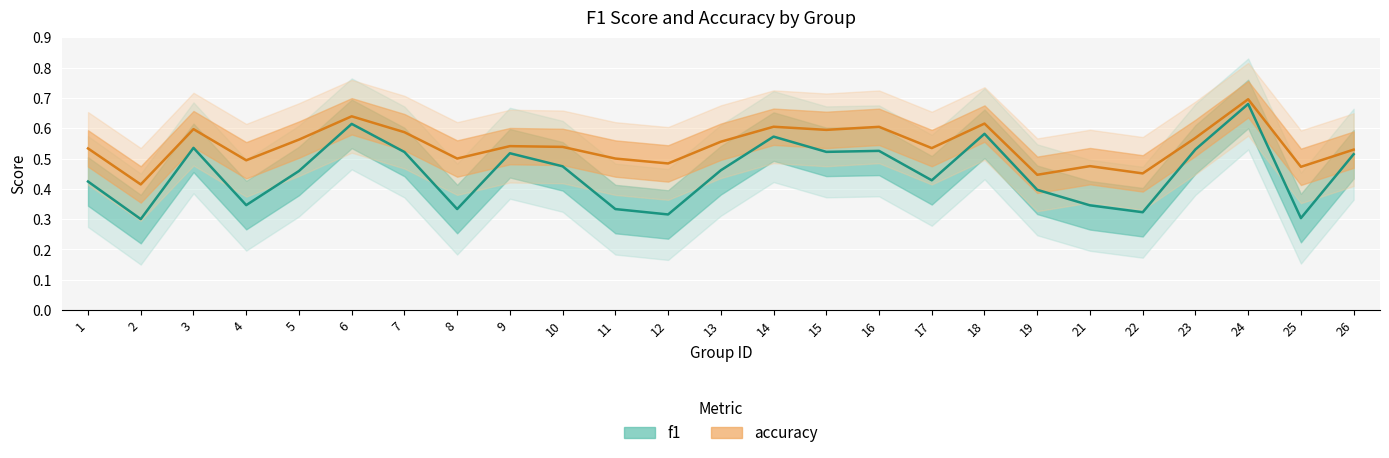

Reading left to right, what are all the values shown in this chart?

f1: 1=0.4	2=0.3	3=0.5	4=0.3	5=0.5	6=0.6	7=0.5	8=0.3	9=0.5	10=0.5	11=0.3	12=0.3	13=0.5	14=0.6	15=0.5	16=0.5	17=0.4	18=0.6	19=0.4	21=0.3	22=0.3	23=0.5	24=0.7	25=0.3	26=0.5
accuracy: 1=0.5	2=0.4	3=0.6	4=0.5	5=0.6	6=0.6	7=0.6	8=0.5	9=0.5	10=0.5	11=0.5	12=0.5	13=0.6	14=0.6	15=0.6	16=0.6	17=0.5	18=0.6	19=0.4	21=0.5	22=0.5	23=0.6	24=0.7	25=0.5	26=0.5